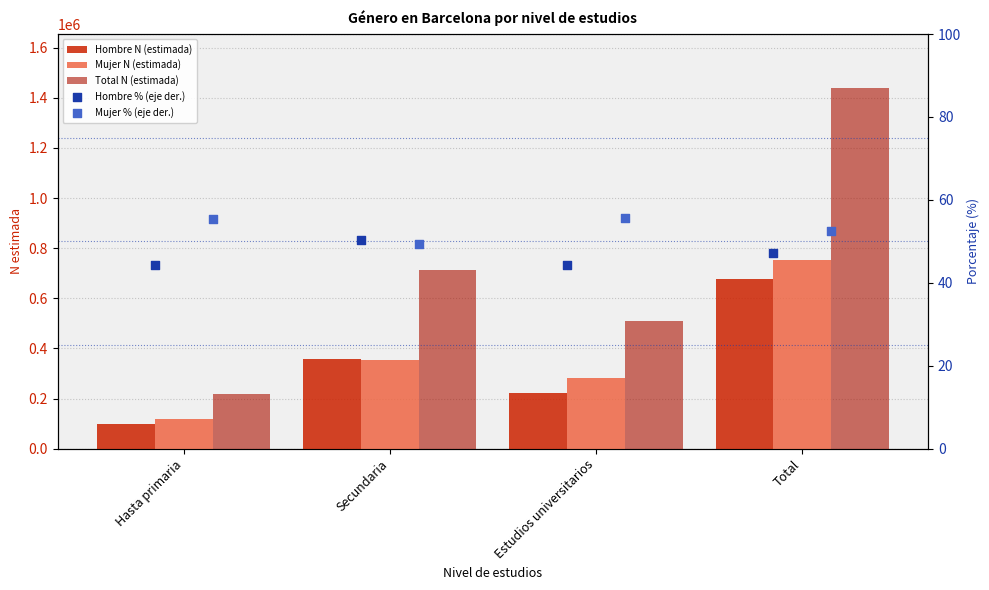

Is the value of Hombre N (estimada) at Secundaria greater than the value of Total N (estimada) at Estudios universitarios?

No